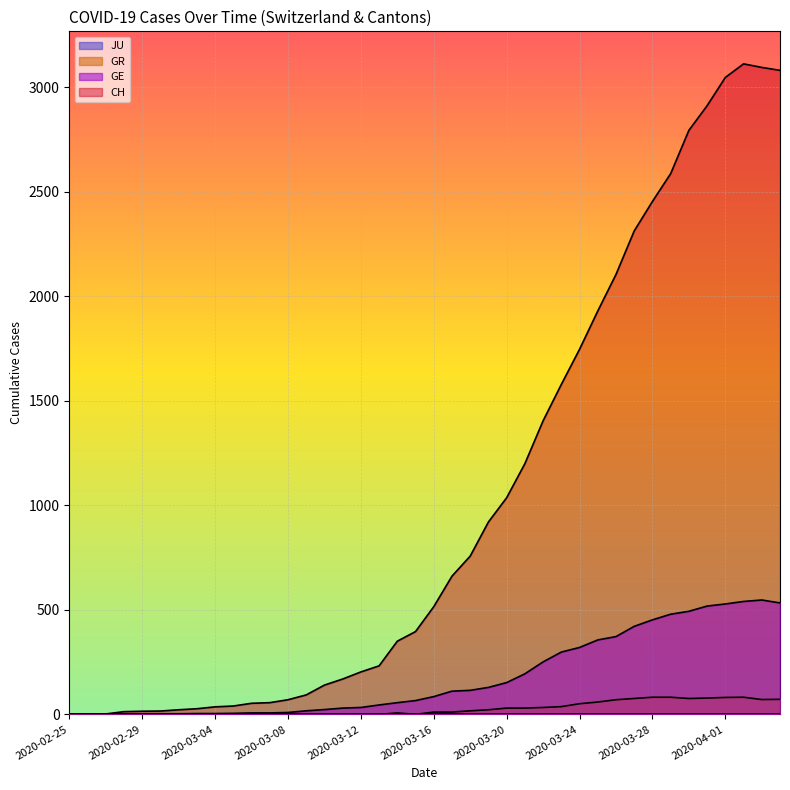

Which has a higher value, 2020-04-03 or 2020-03-11?

2020-04-03